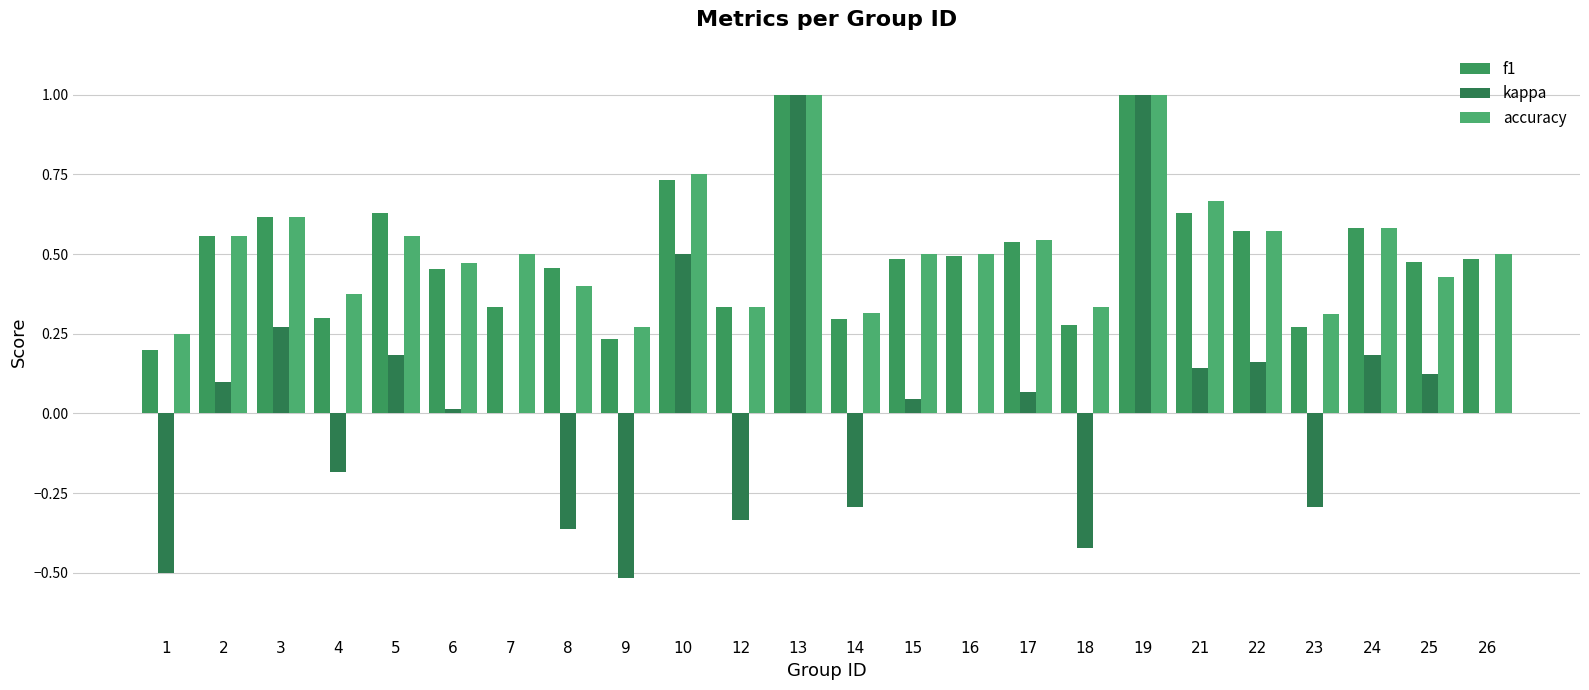

What is the difference between the maximum and second lowest values in the kappa series?

1.5